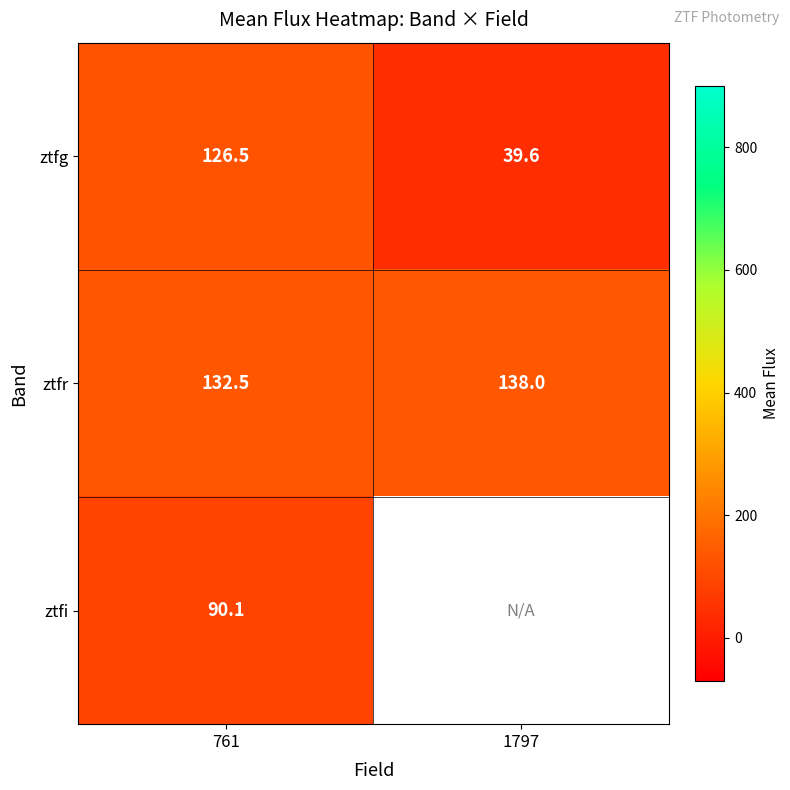

What is the highest value of the ztfg series?

126.5